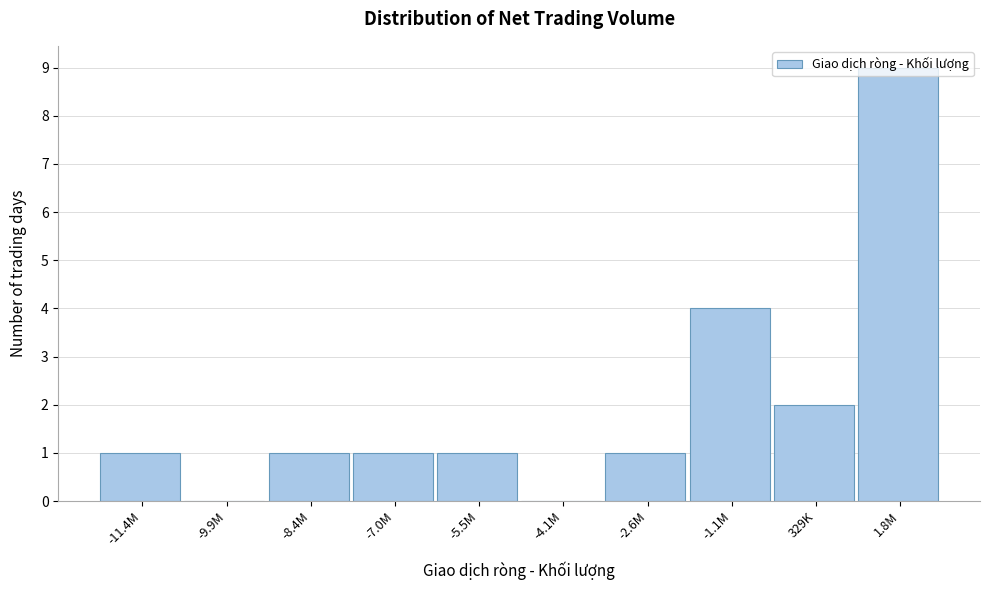

Which label corresponds to the largest value in the chart?

1.8M